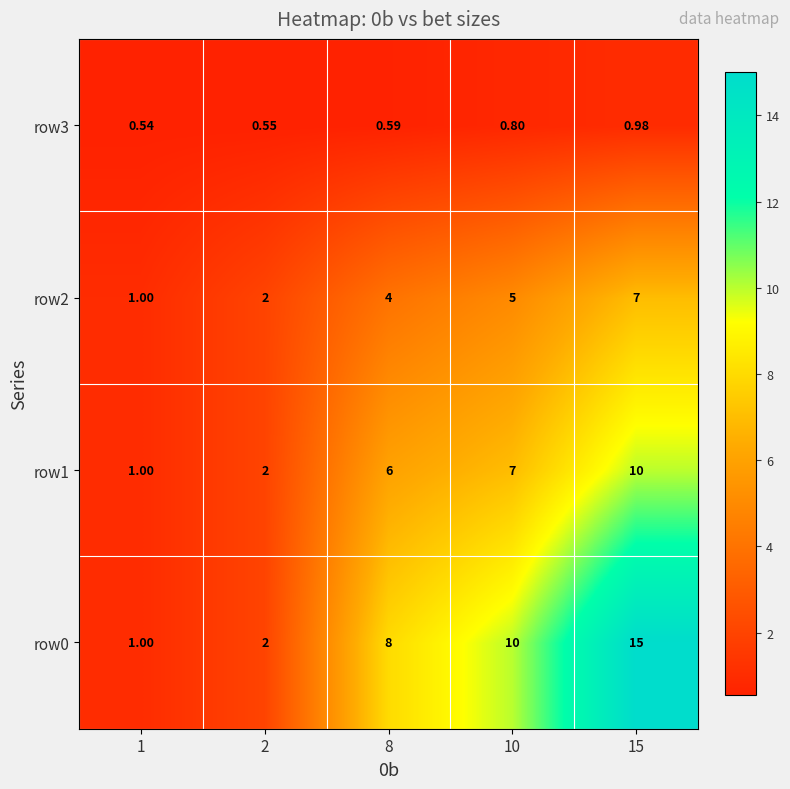

Is the value of row2 at 1 greater than the value of row1 at 15?

No